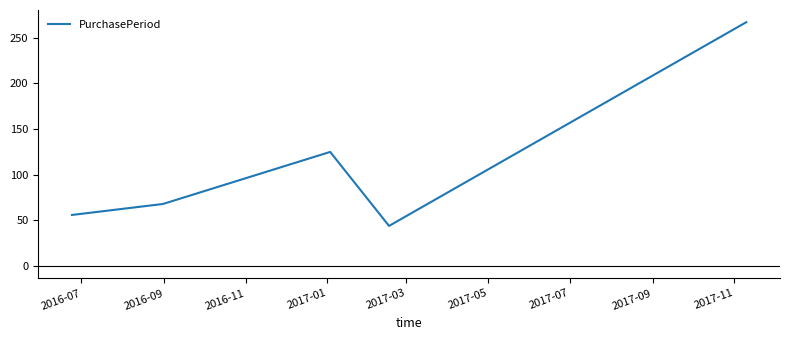

What is the minimum value shown in the chart?

44